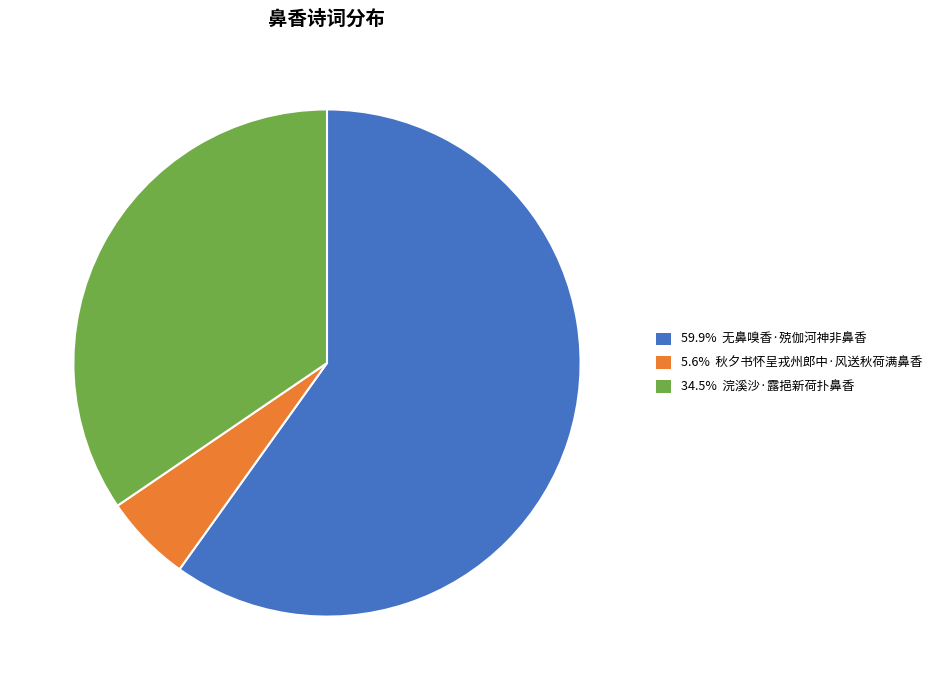

Does any single category account for the majority?

Yes